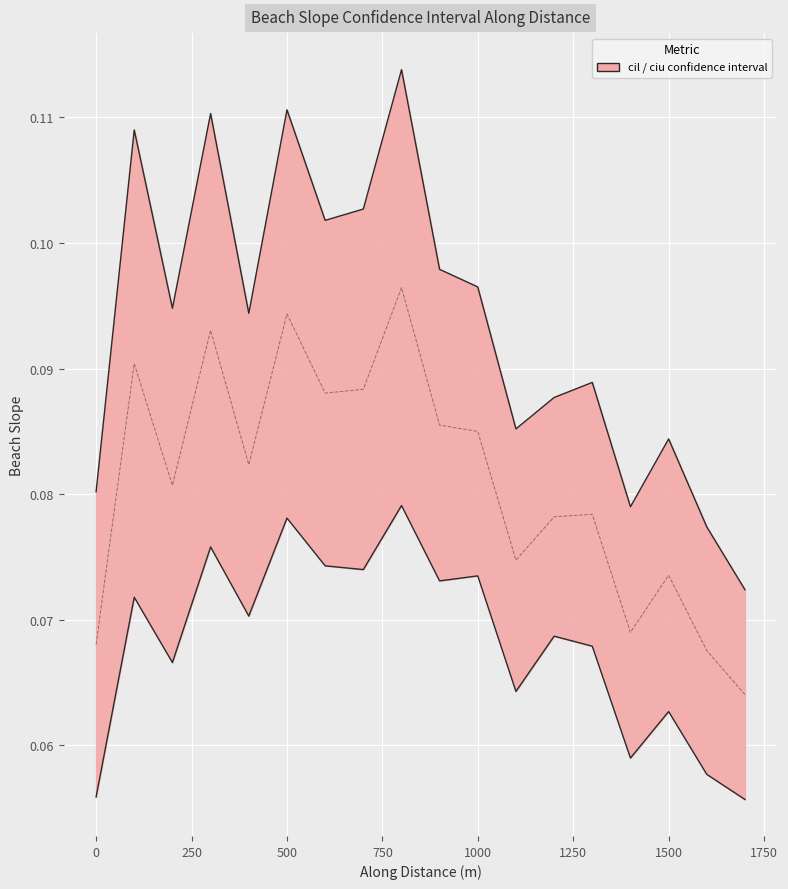

Reading left to right, list all the values displayed in this chart.

cil: 0.1	0.1	0.1	0.1	0.1	0.1	0.1	0.1	0.1	0.1	0.1	0.1	0.1	0.1	0.1	0.1	0.1	0.1
ciu: 0.1	0.1	0.1	0.1	0.1	0.1	0.1	0.1	0.1	0.1	0.1	0.1	0.1	0.1	0.1	0.1	0.1	0.1